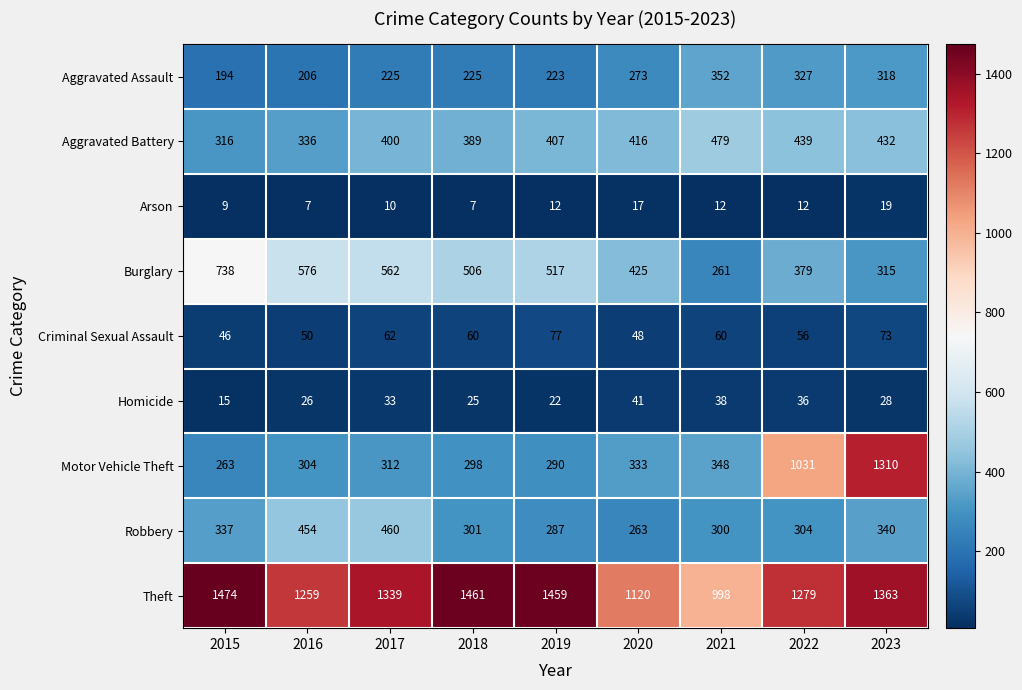

What is the sum of the Theft values at 2015 and 2019?

2933